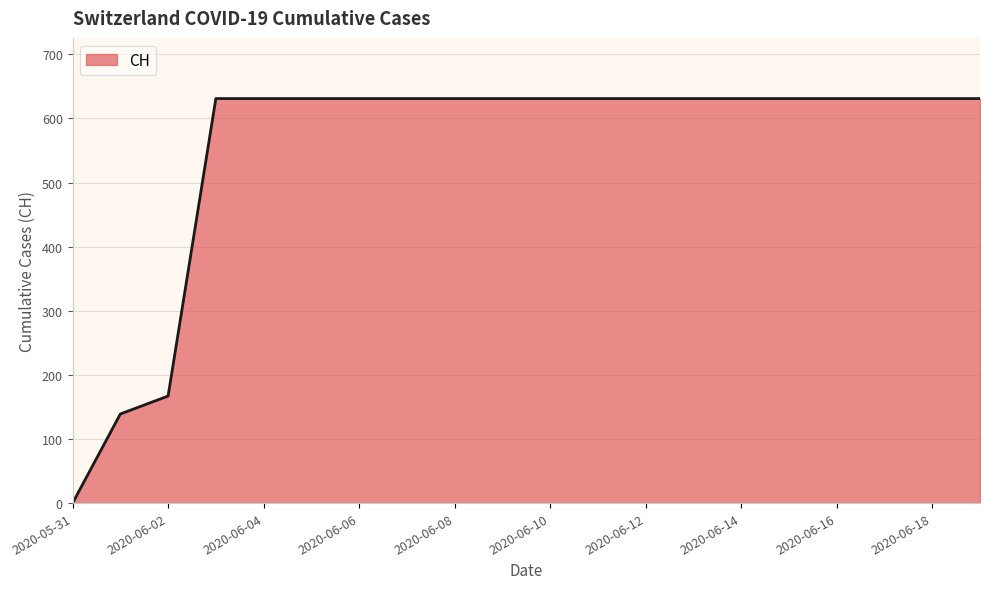

What is the difference between the second highest and minimum values?

631